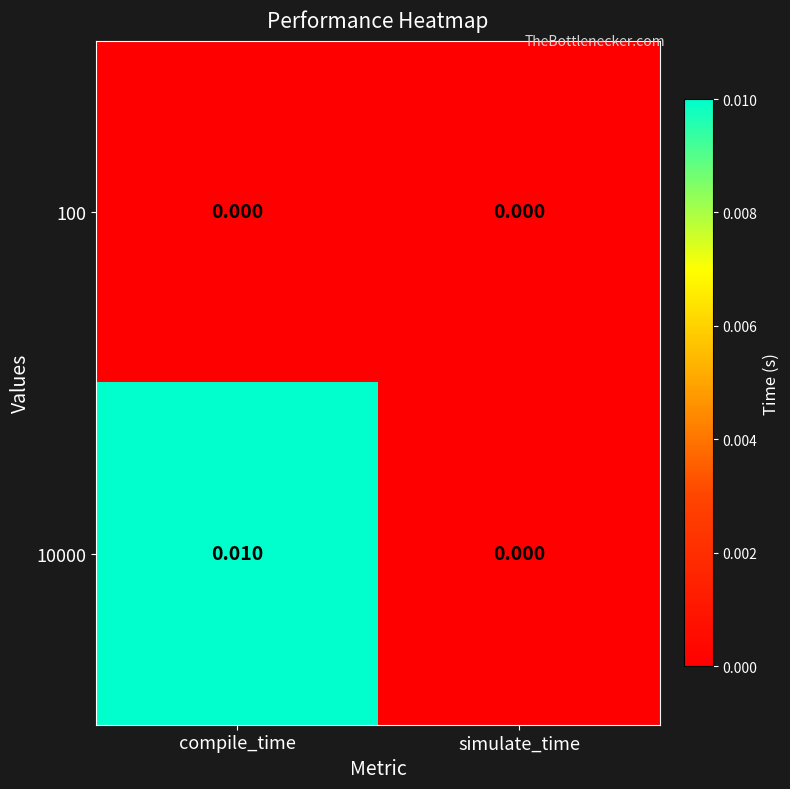

Is the value of 100 at compile_time greater than the value of 10000 at compile_time?

No